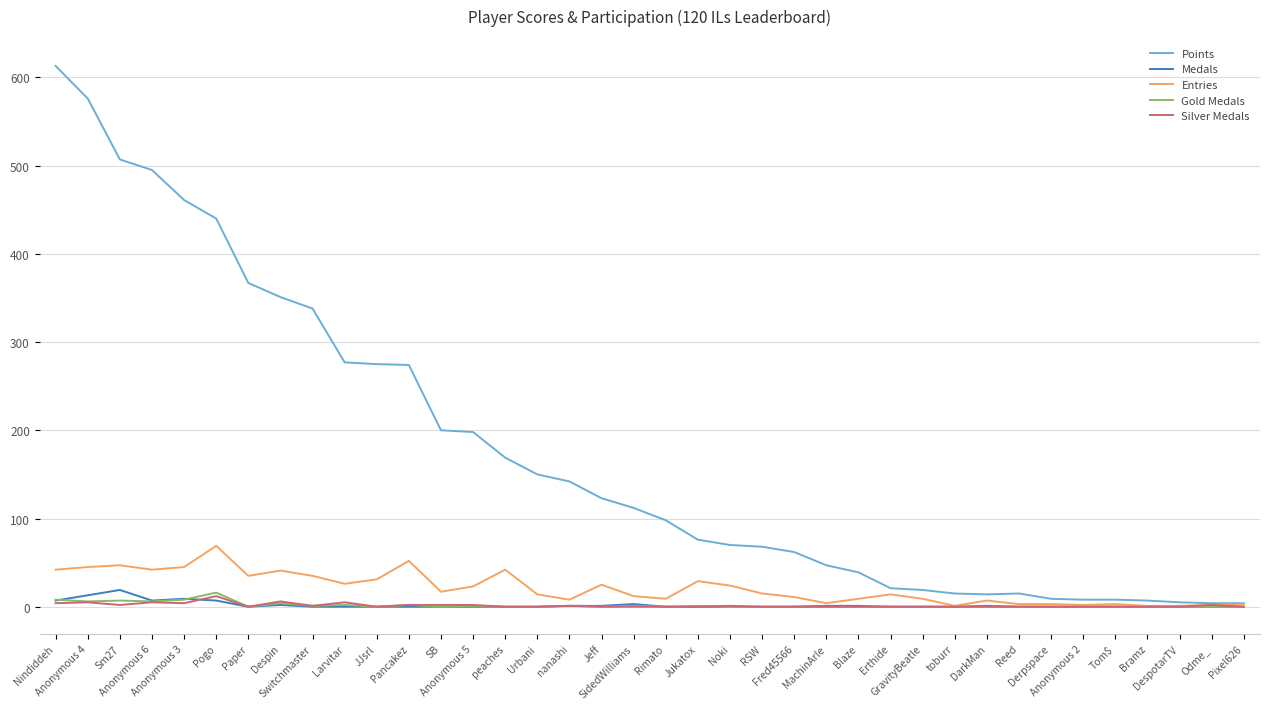

What is the maximum value for Entries?

69